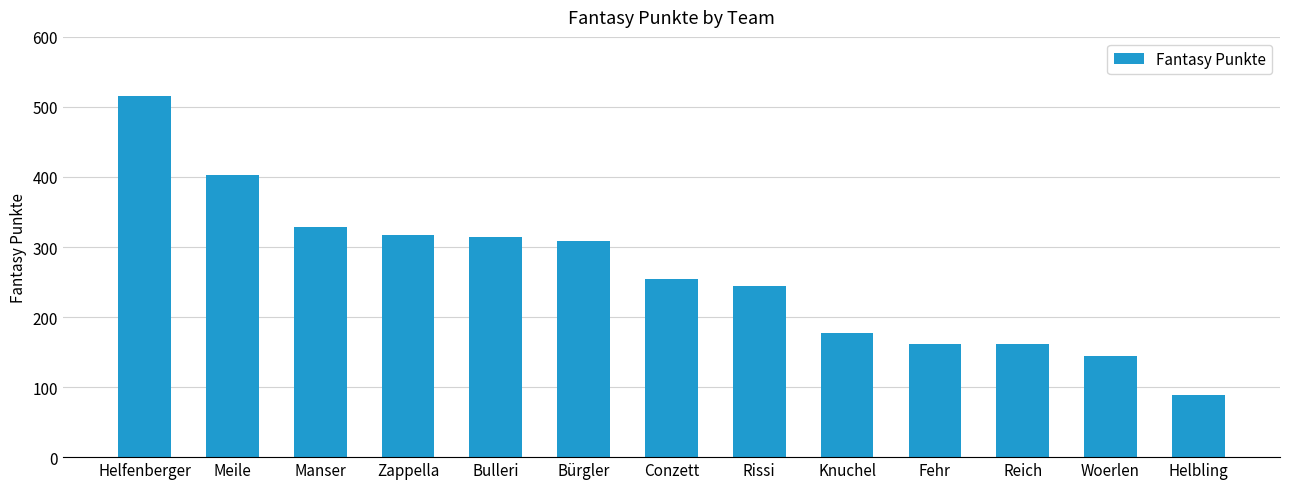

What is the smallest value displayed?

89